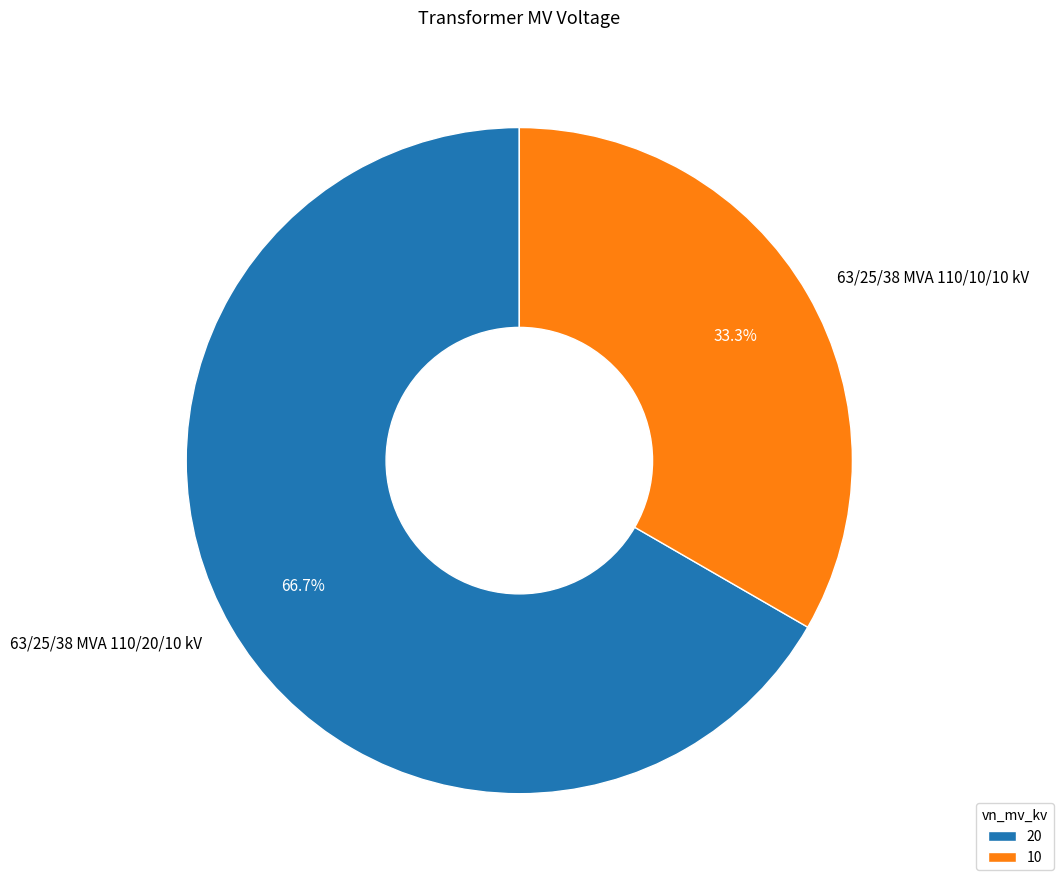

How much of the chart is everything except 63/25/38 MVA 110/20/10 kV?

33.3%